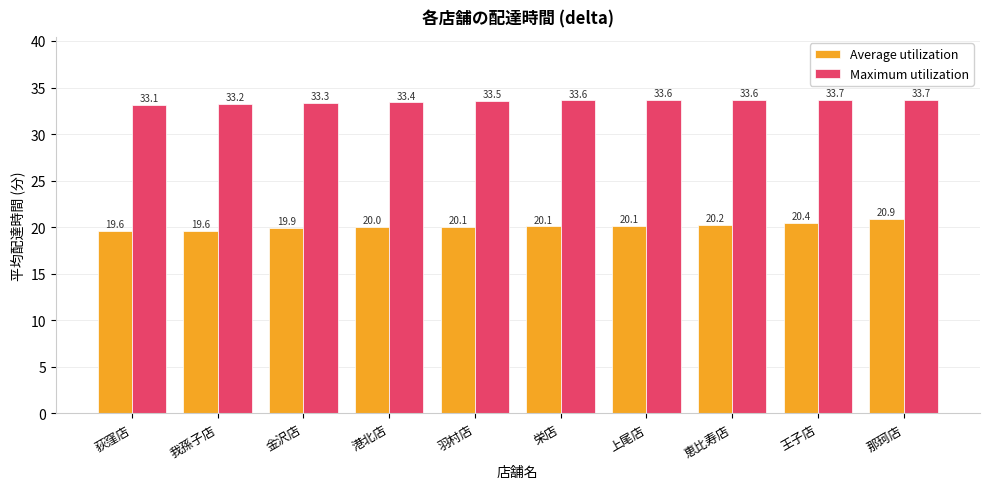

The Average utilization series shows 19.6 at 我孫子店. True or false?

True